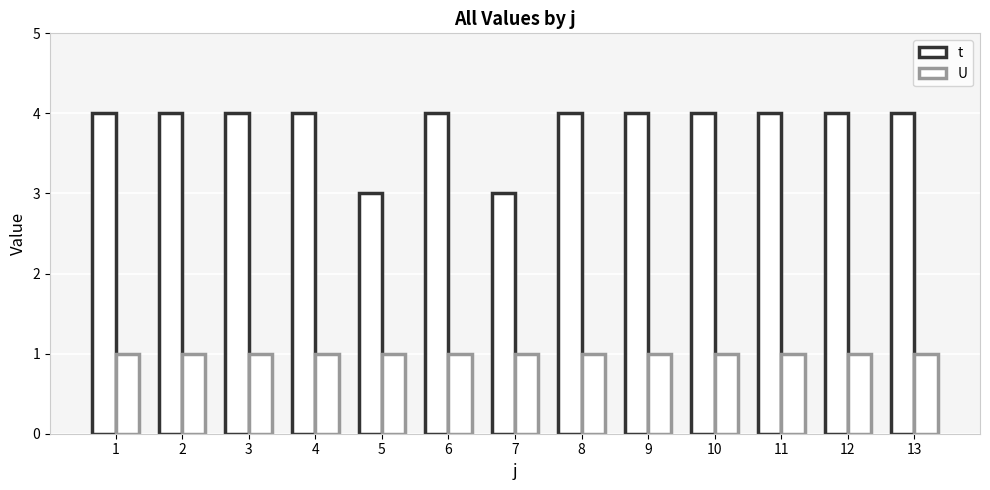

Are the bars grouped side by side (vs. stacked)?

Yes